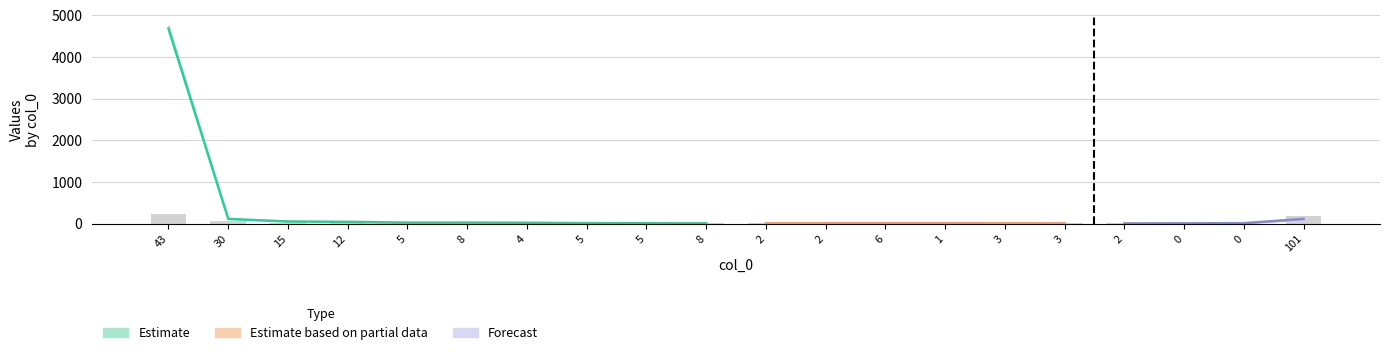

Is it true that the value at 3 is 1?

False